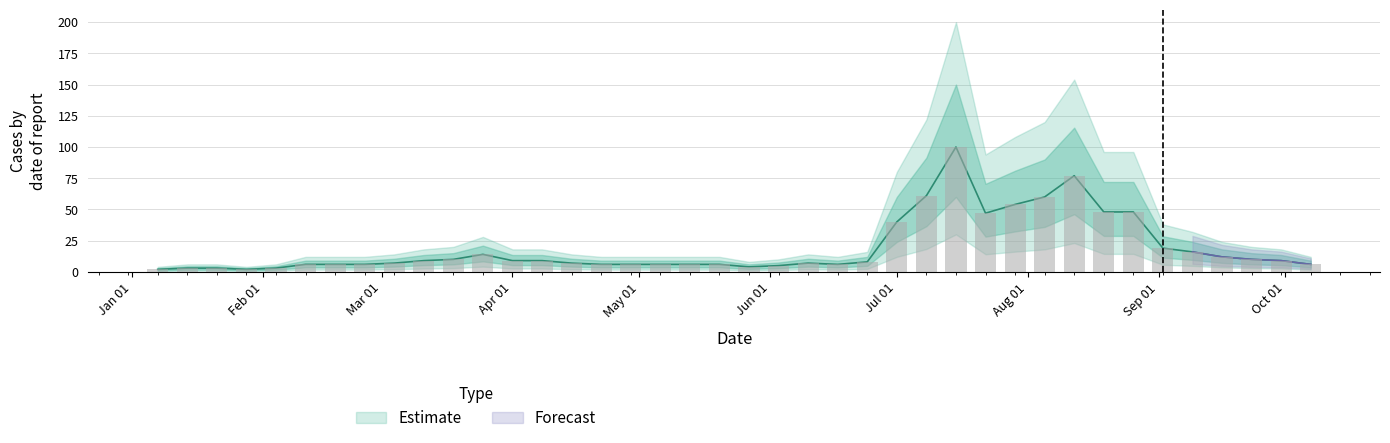

What is the difference between the maximum and second lowest values?

98